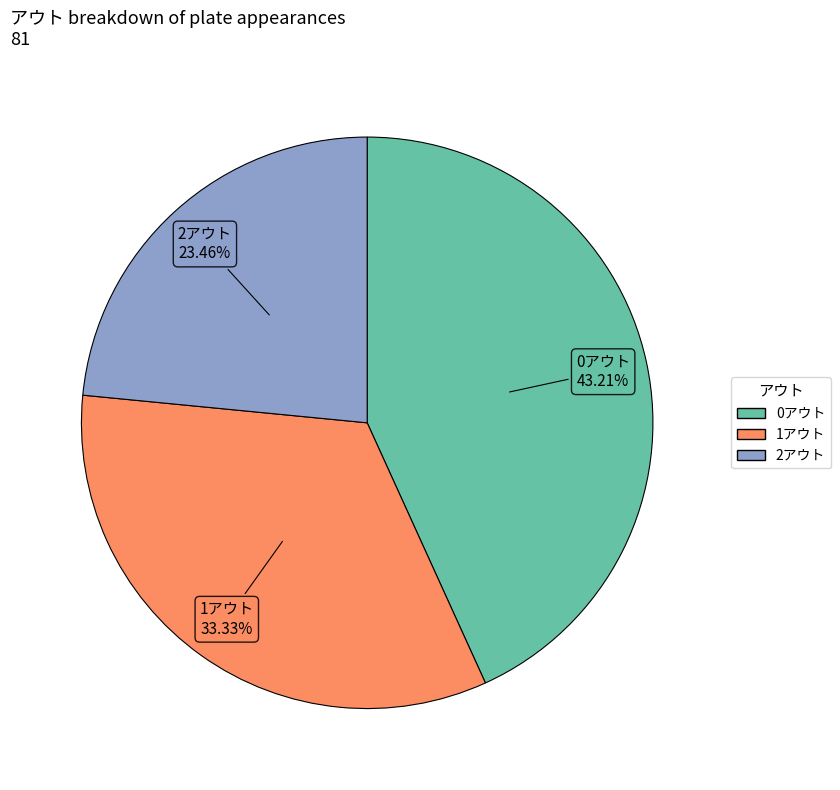

True or false: 2アウト accounts for 15% of the total.

False